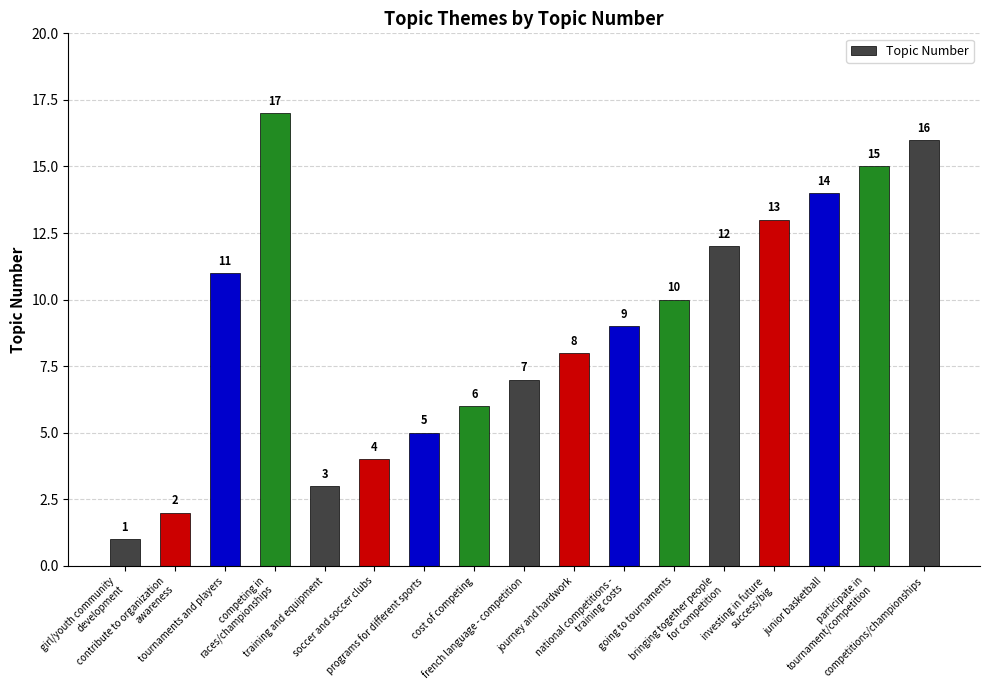

How many data points are less than 9?

8